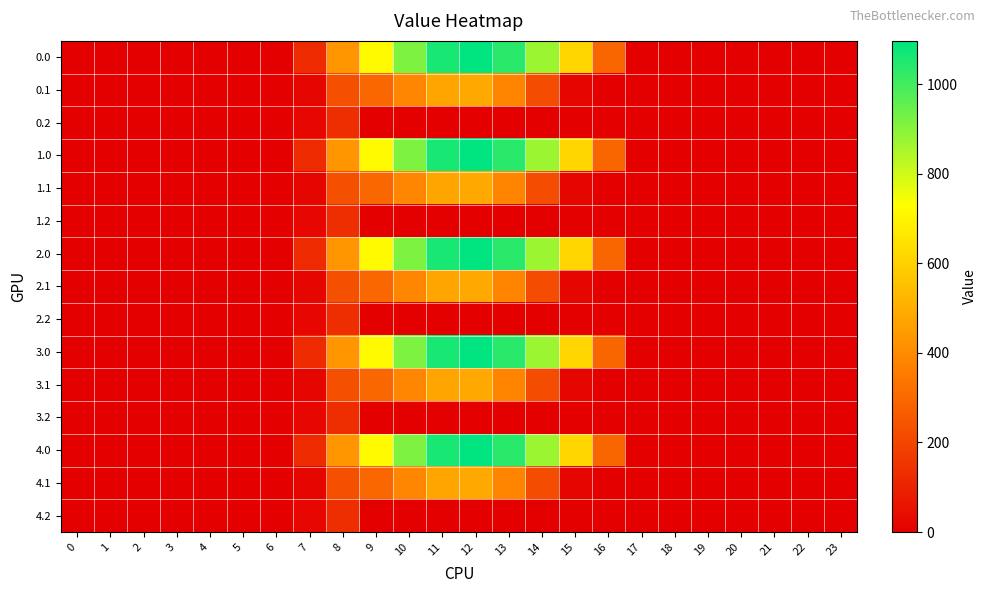

At which category does the chart reach its peak across all series?

12